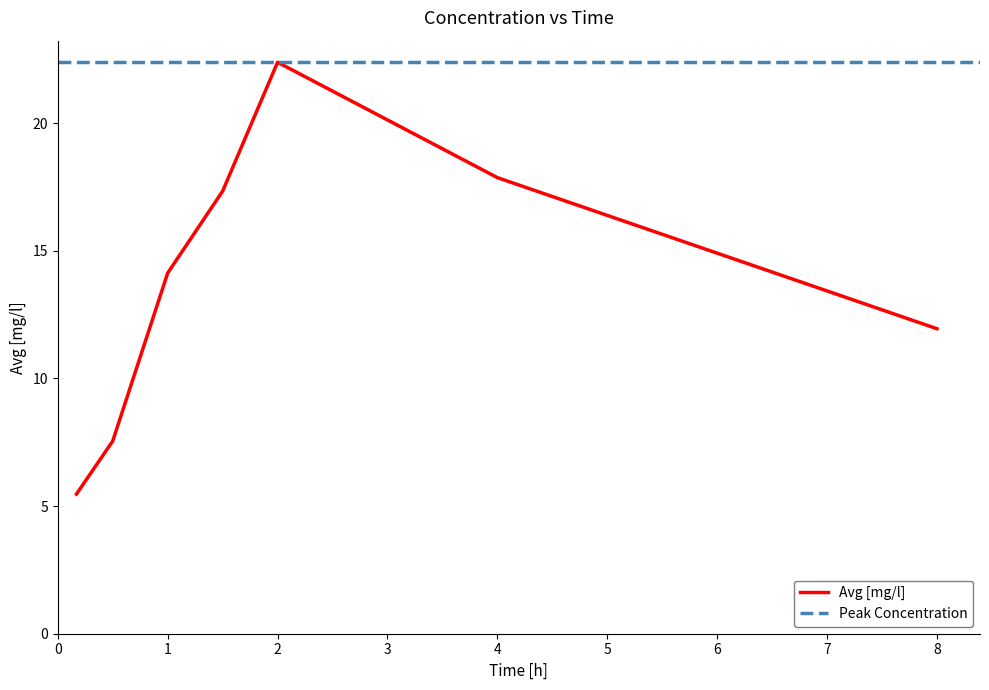

The value at 0.17000000178813934 is 3.0. True or false?

False